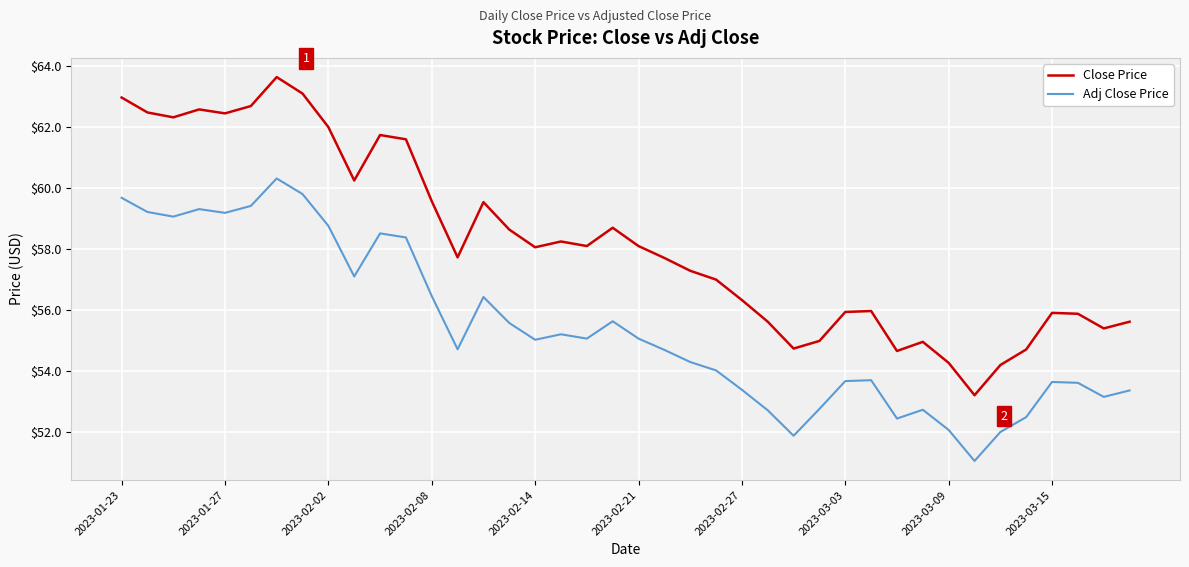

Count the number of data series in this chart.

2